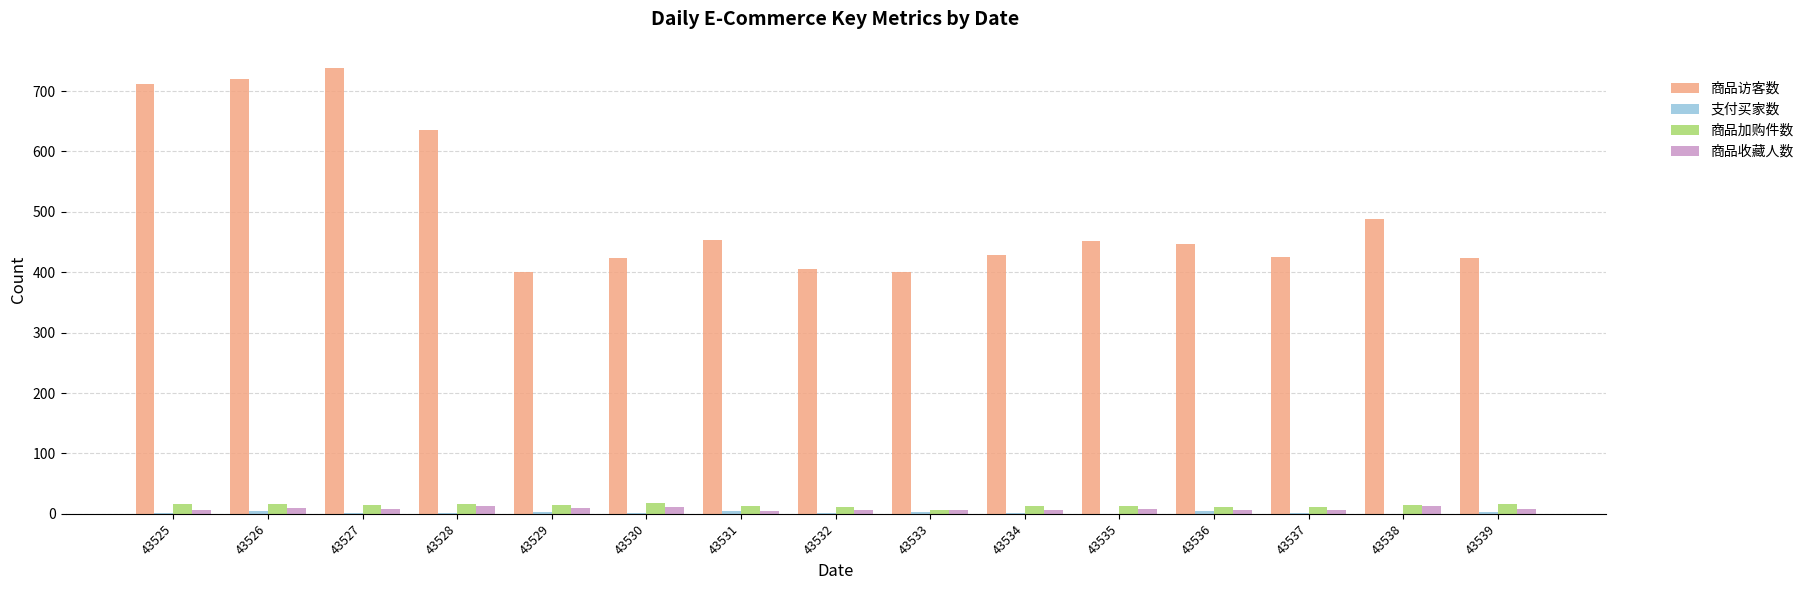

What is the spread (max minus min) of values at 43538?

488